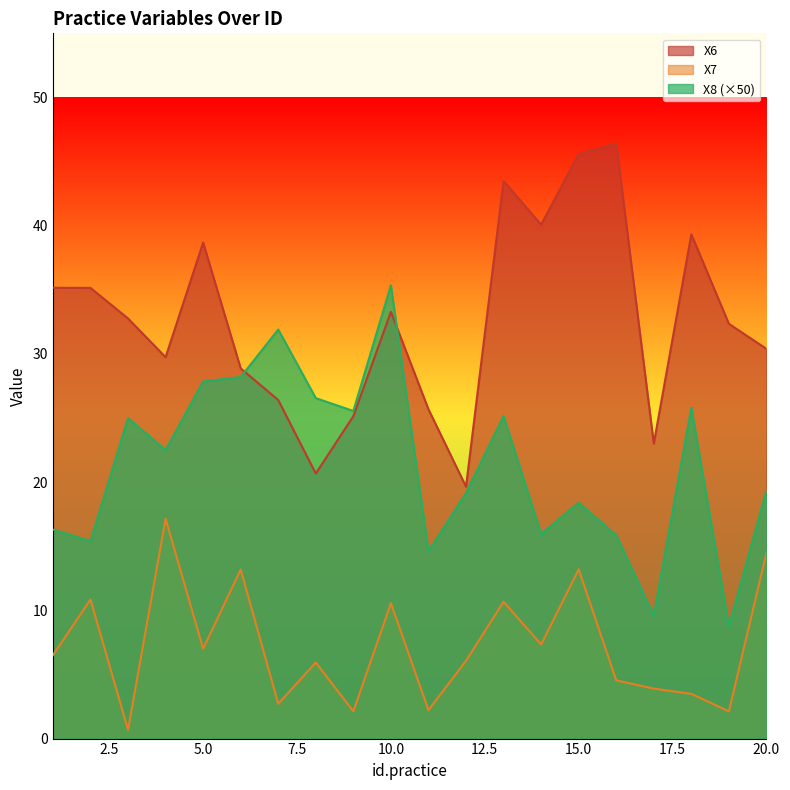

Which series has the largest range (max minus min)?

X6